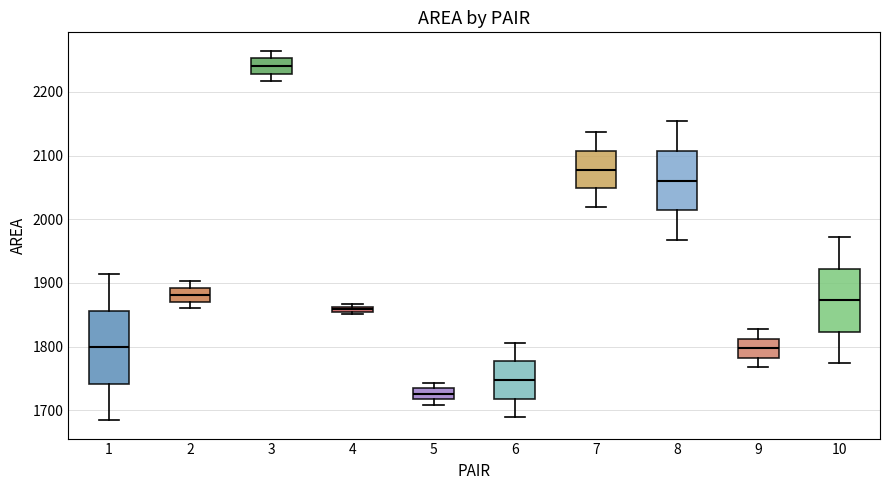

Which box's median line is the lowest?

5